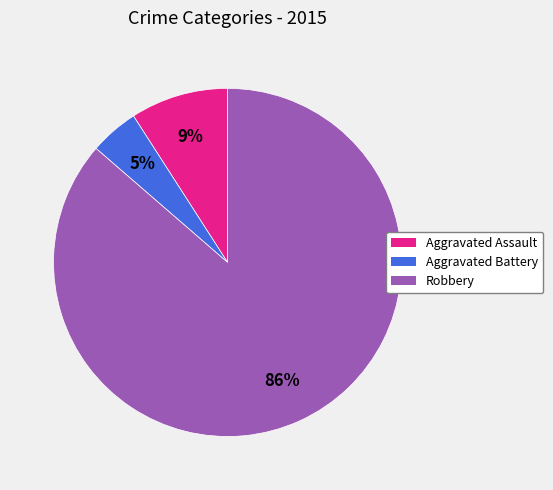

Is there a majority slice in this chart?

Yes